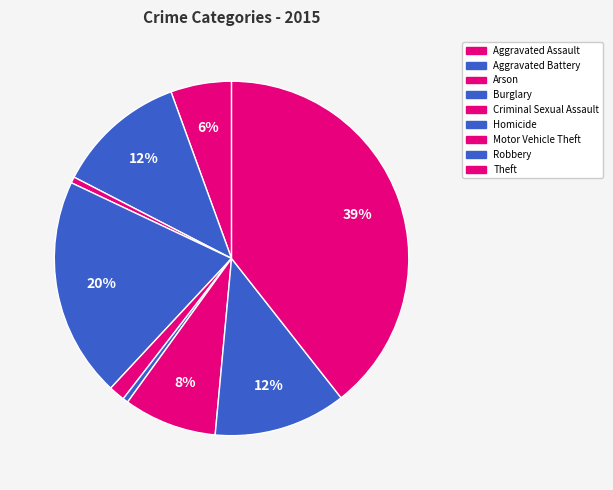

Which has a higher value, Burglary or Robbery?

Burglary